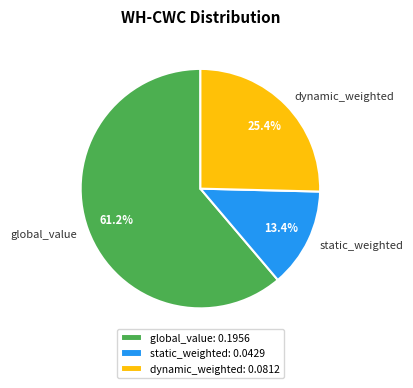

What percentage is the dynamic_weighted slice, to the nearest percent?

25%